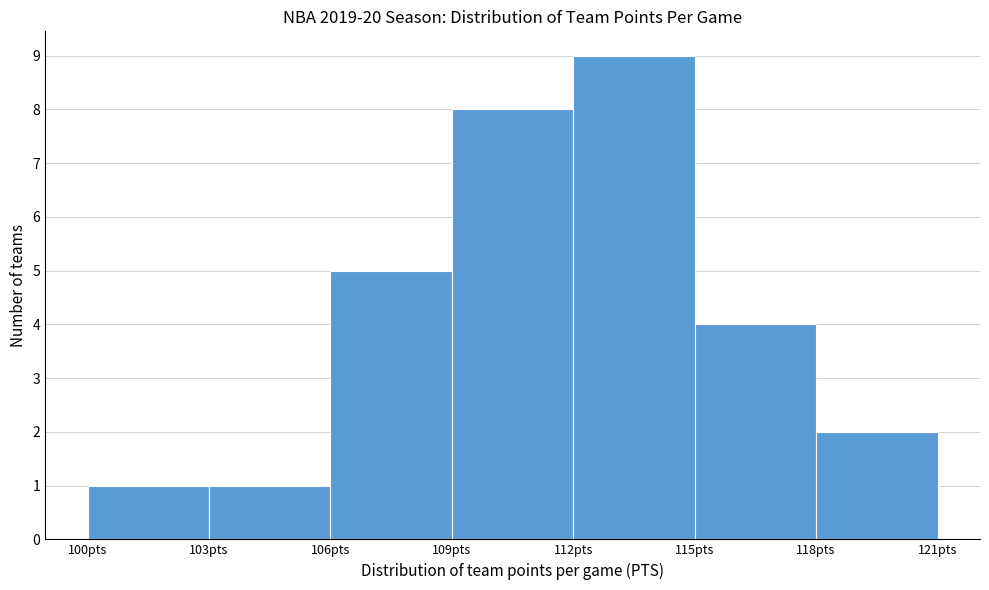

Which range on the x-axis has the tallest bar?

112 to 115